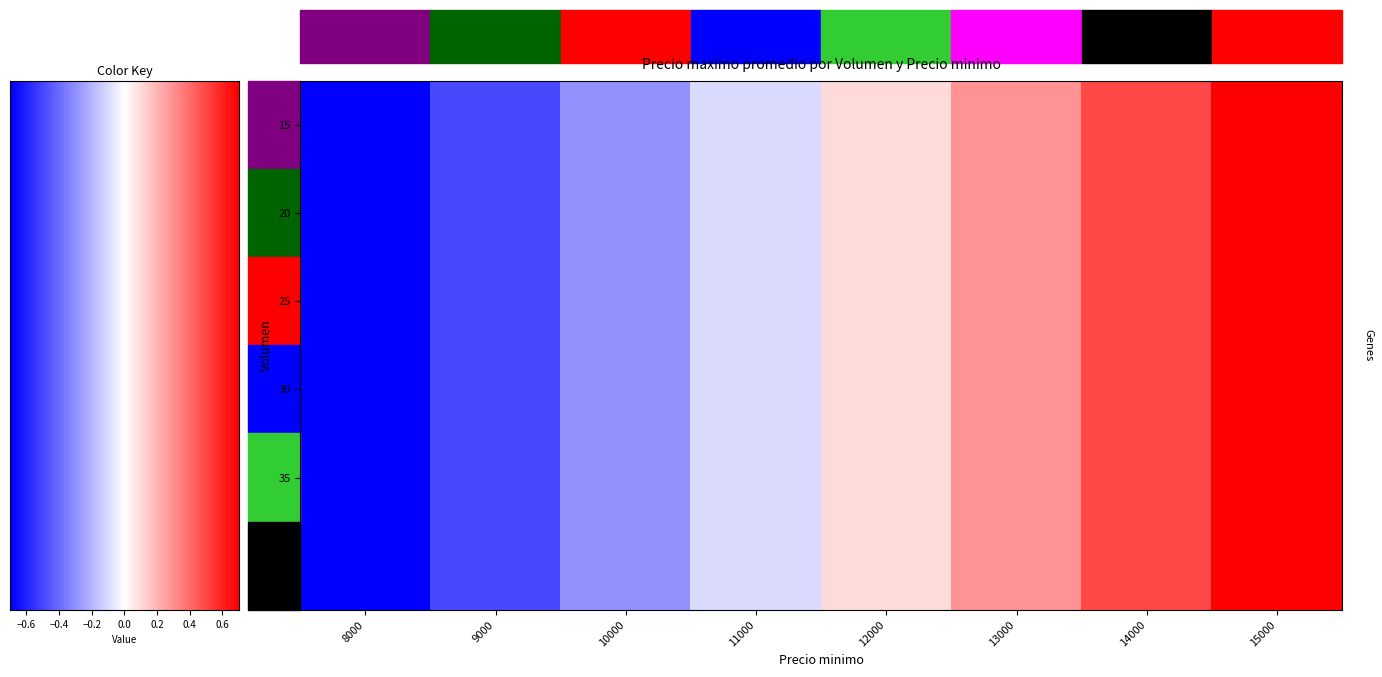

At how many categories does at least one series exceed 10654?

5